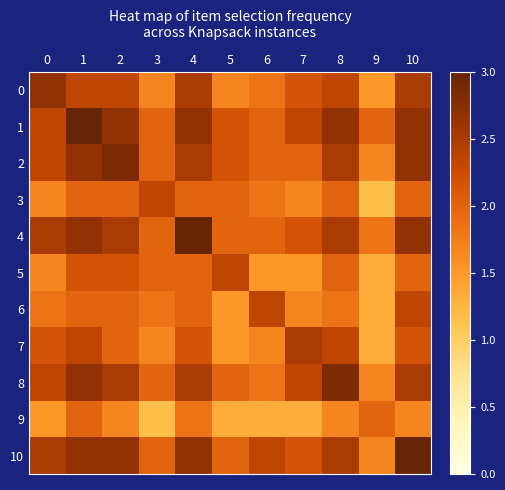

Between 4 and 3, which is larger?

4